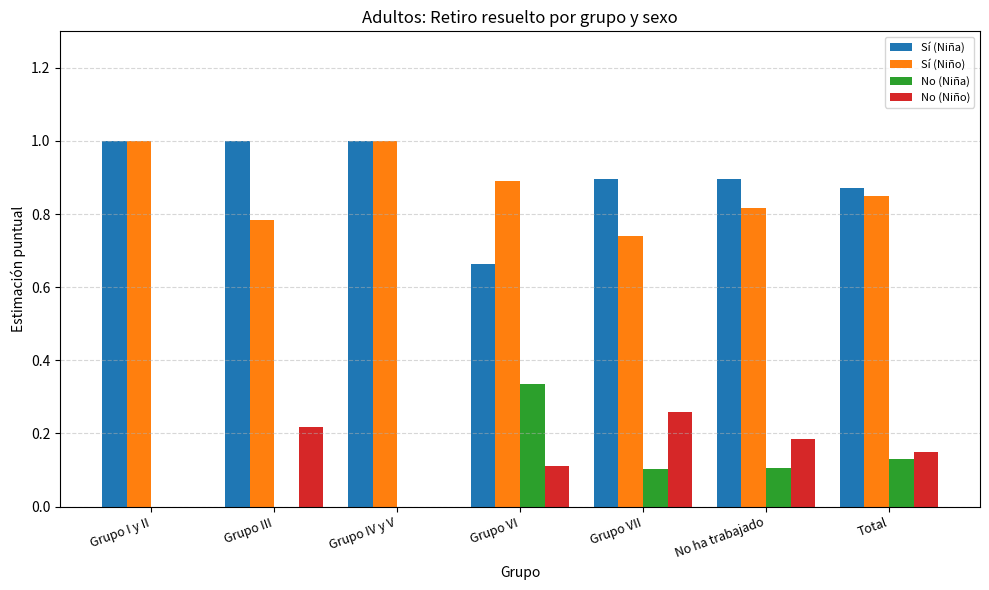

What is the maximum value for Sí (Niño)?

1.0